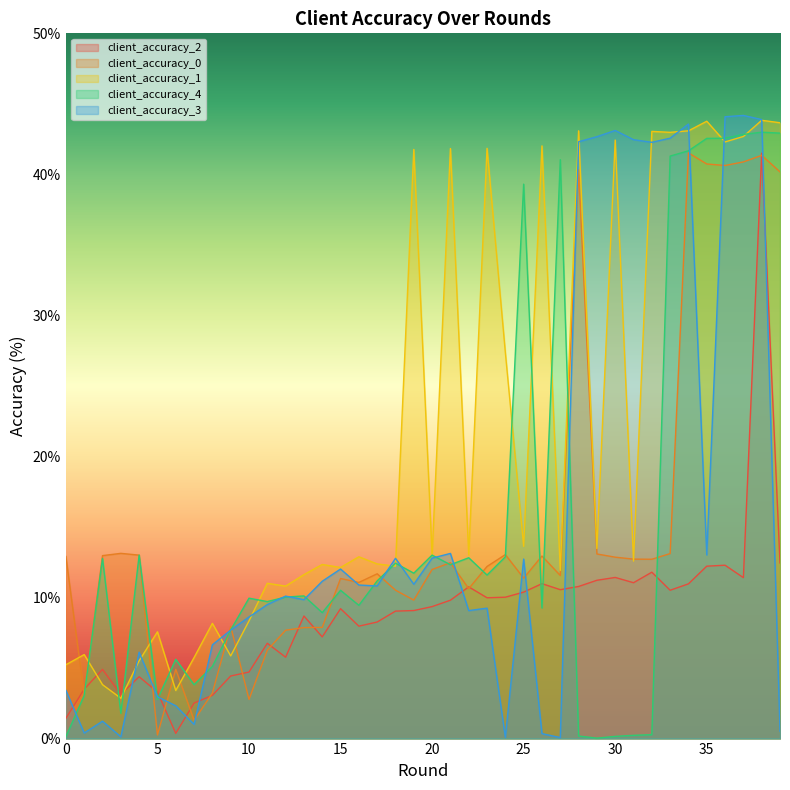

What is the sum of the client_accuracy_2 values at 0 and 20?

10.8